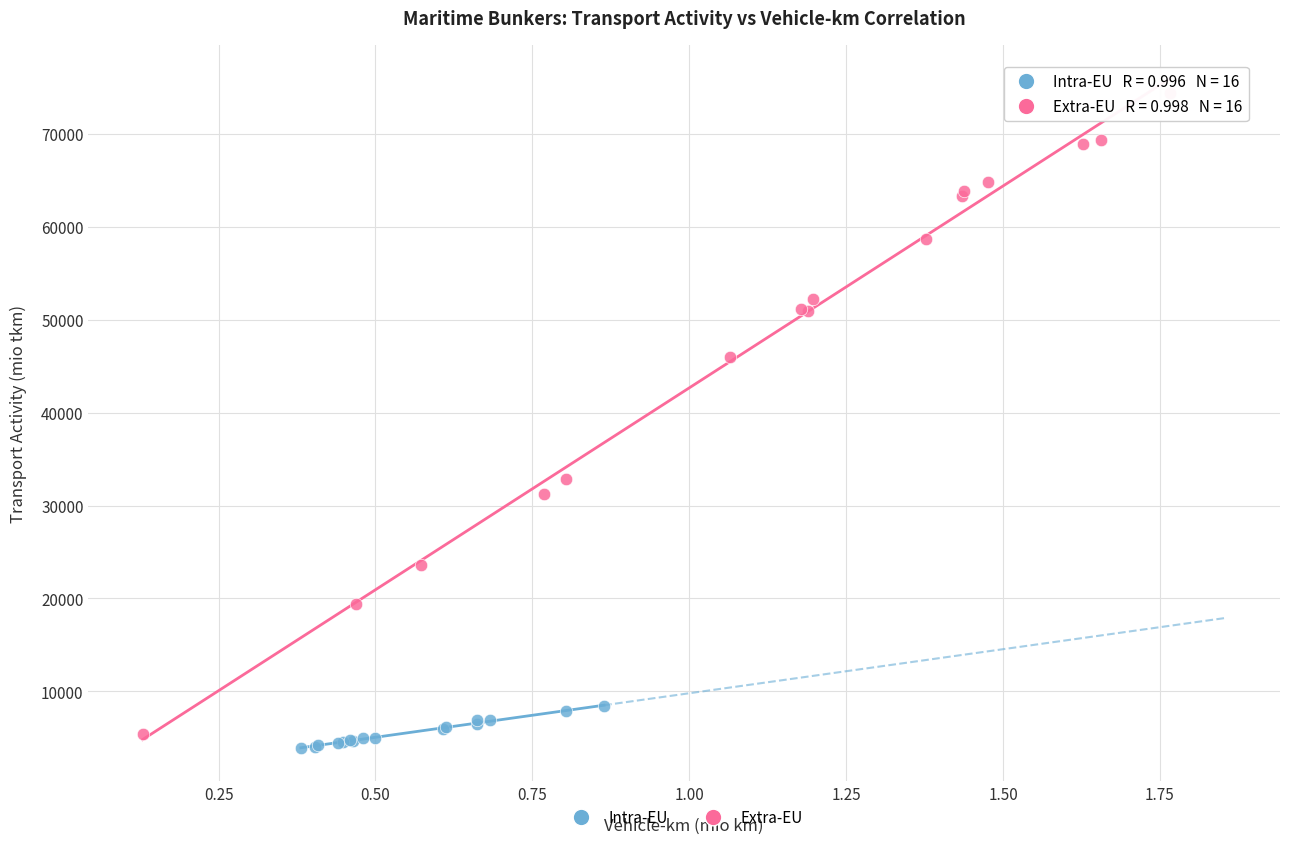

Which series reaches the maximum Y coordinate?

Extra-EU